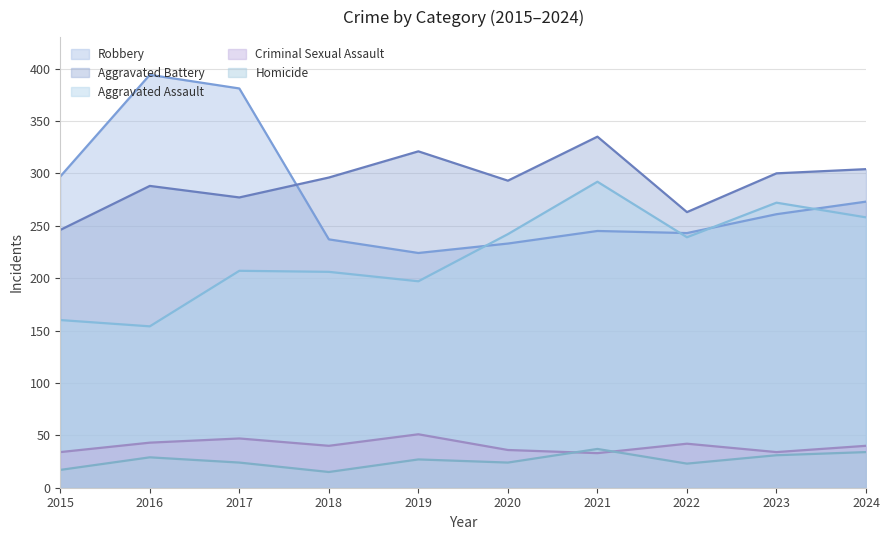

How many lines are shown in the chart?

5